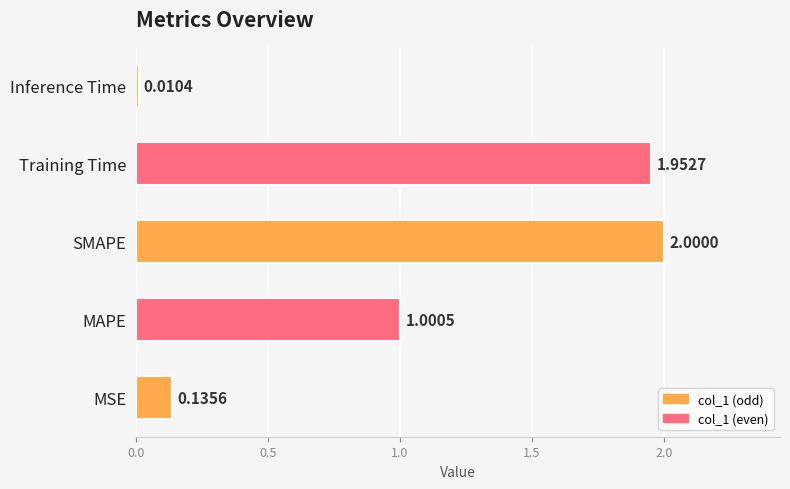

Which label corresponds to the largest value in the chart?

SMAPE